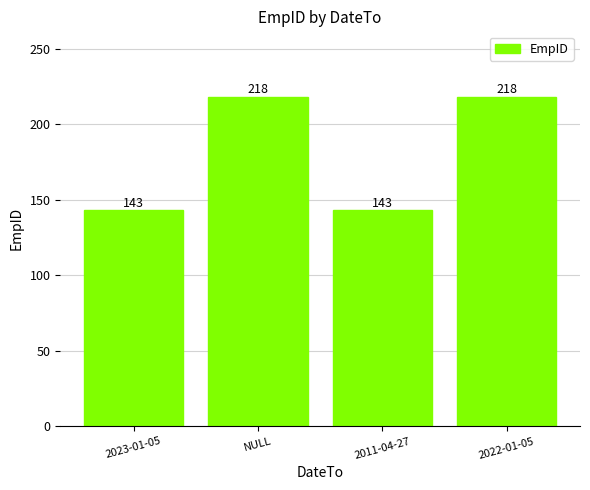

What is the ratio of the value at 2011-04-27 to the value at 2023-01-05?

1.0